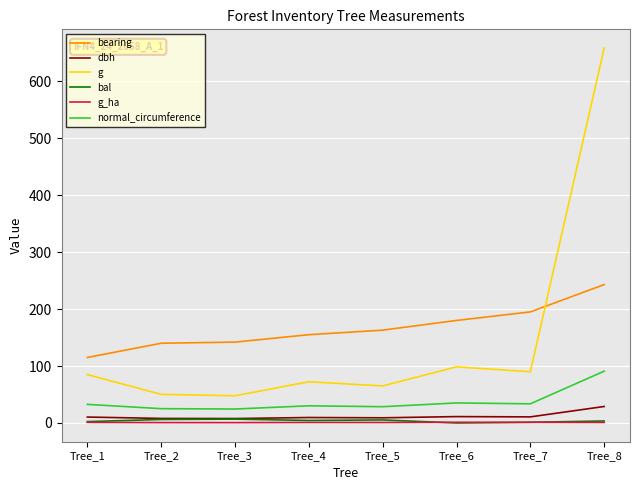

What is the greatest value displayed?

658.2